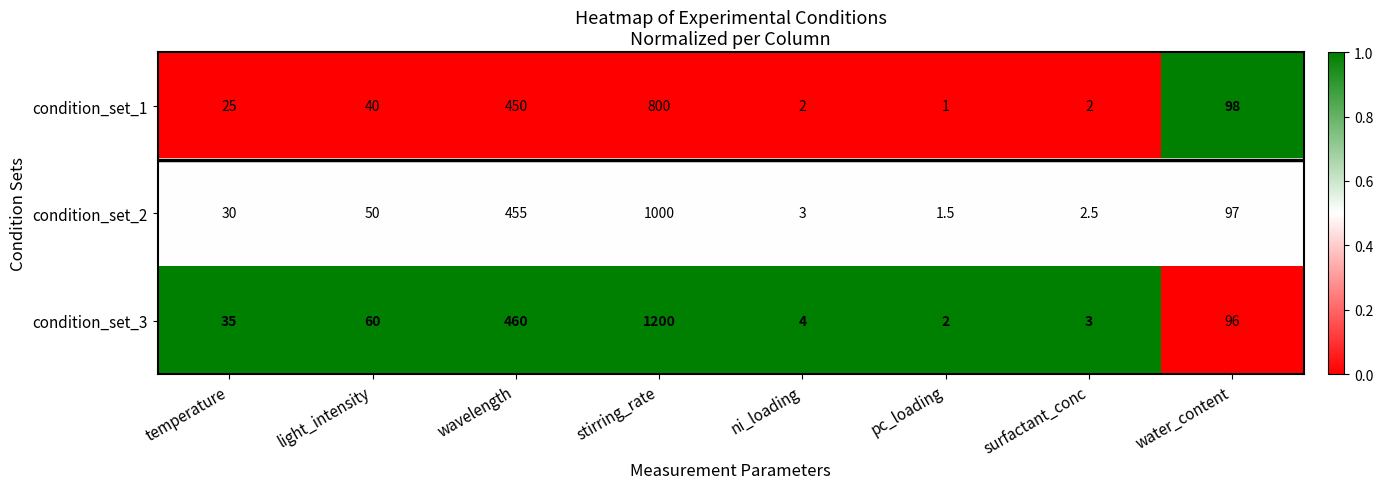

What is the sum of all condition_set_3 values?

1860.0